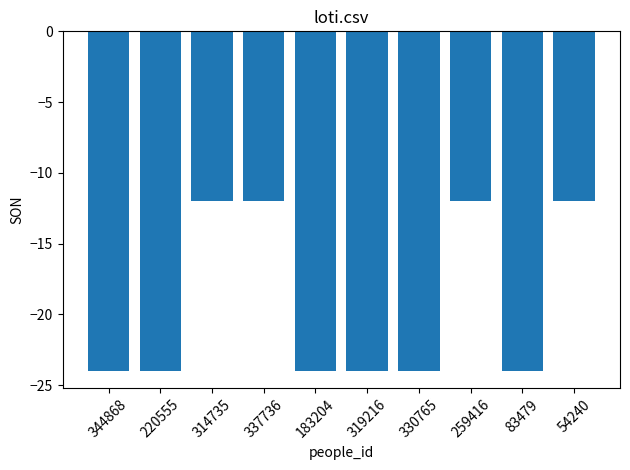

What is the label of the 5th bar from the right?

319216